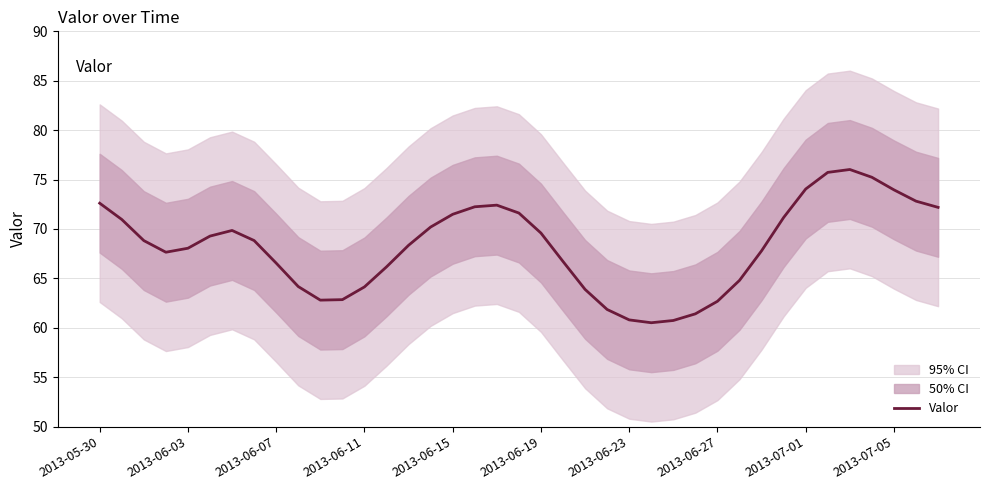

What is the minimum value for Valor?

60.5